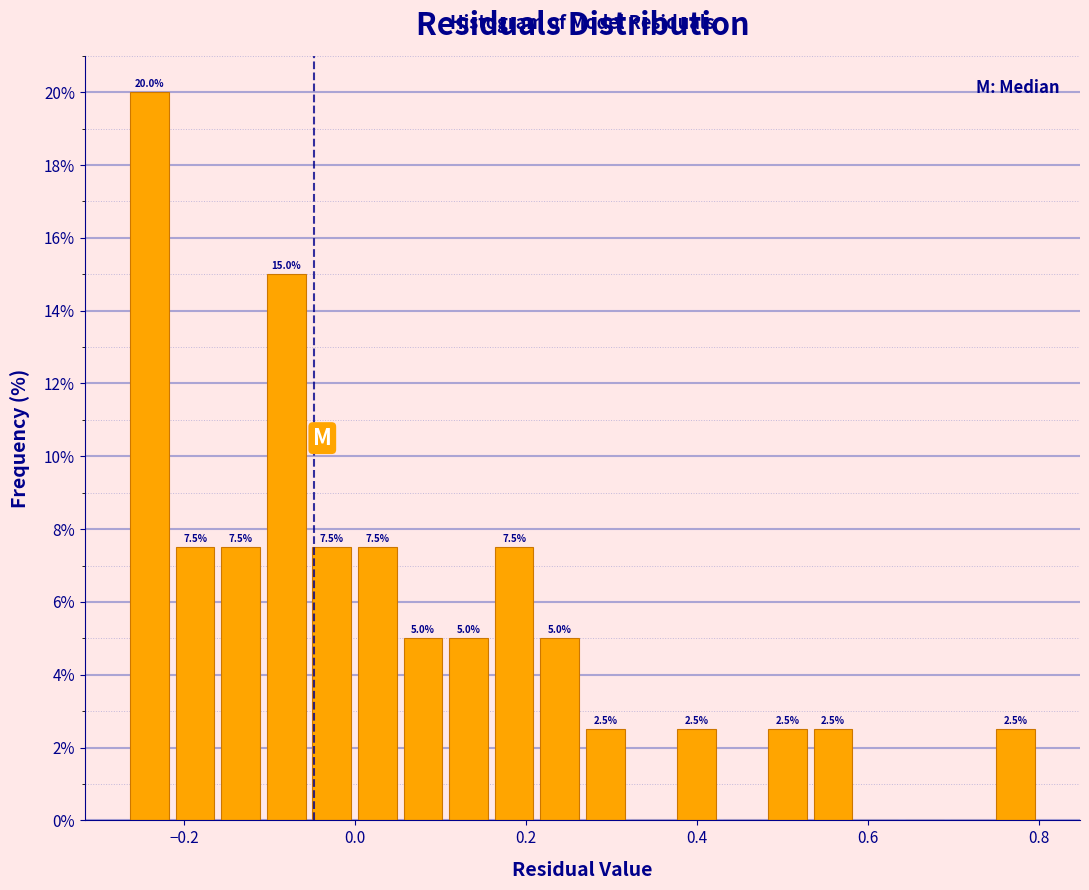

Read against the x-axis, roughly where is the centre of the tallest bar?

-0.24